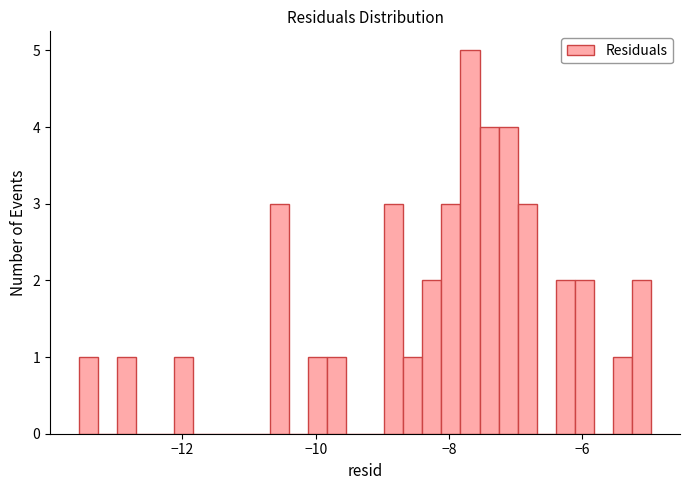

Read against the x-axis, roughly where is the centre of the tallest bar?

-7.6